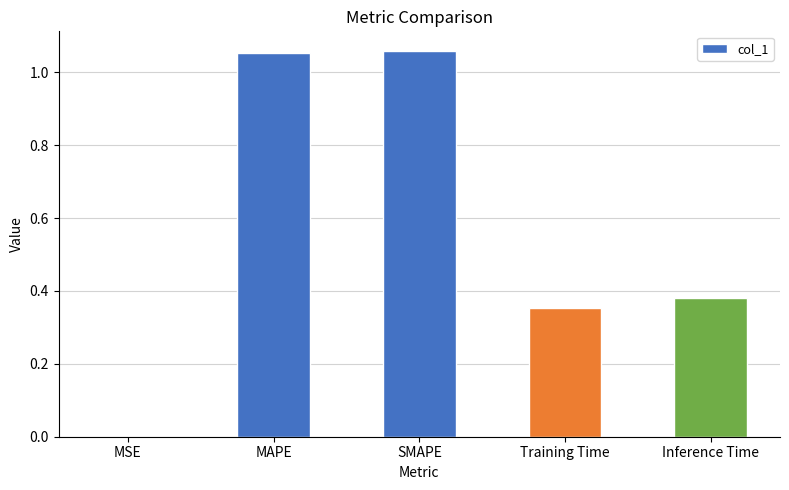

The value at SMAPE is 1.6. True or false?

False